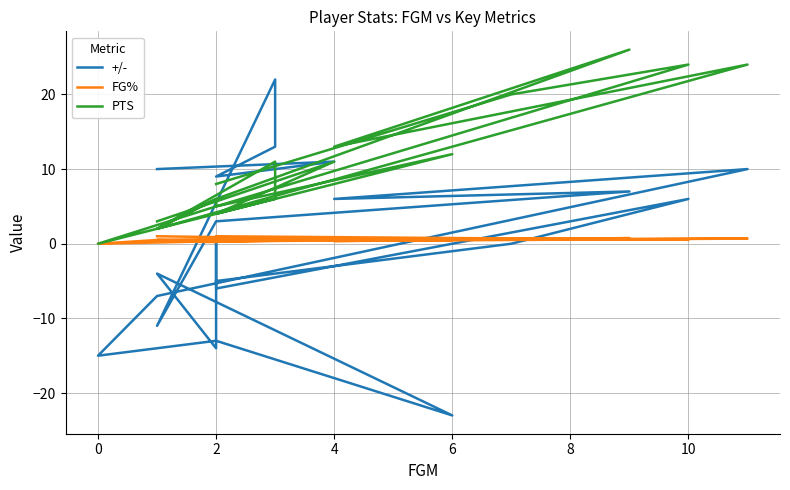

What is the maximum value for FG%?

1.0